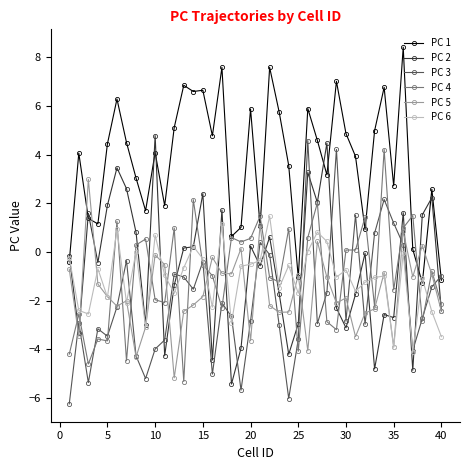

What is the value of the PC 1 point at the 33rd from the left?

5.0